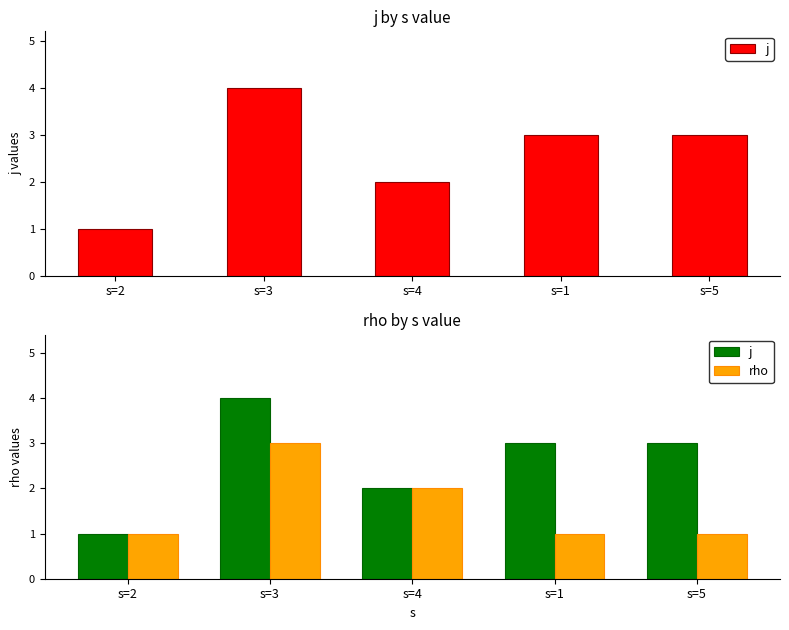

What is the label of the 1st bar from the right?

s=5